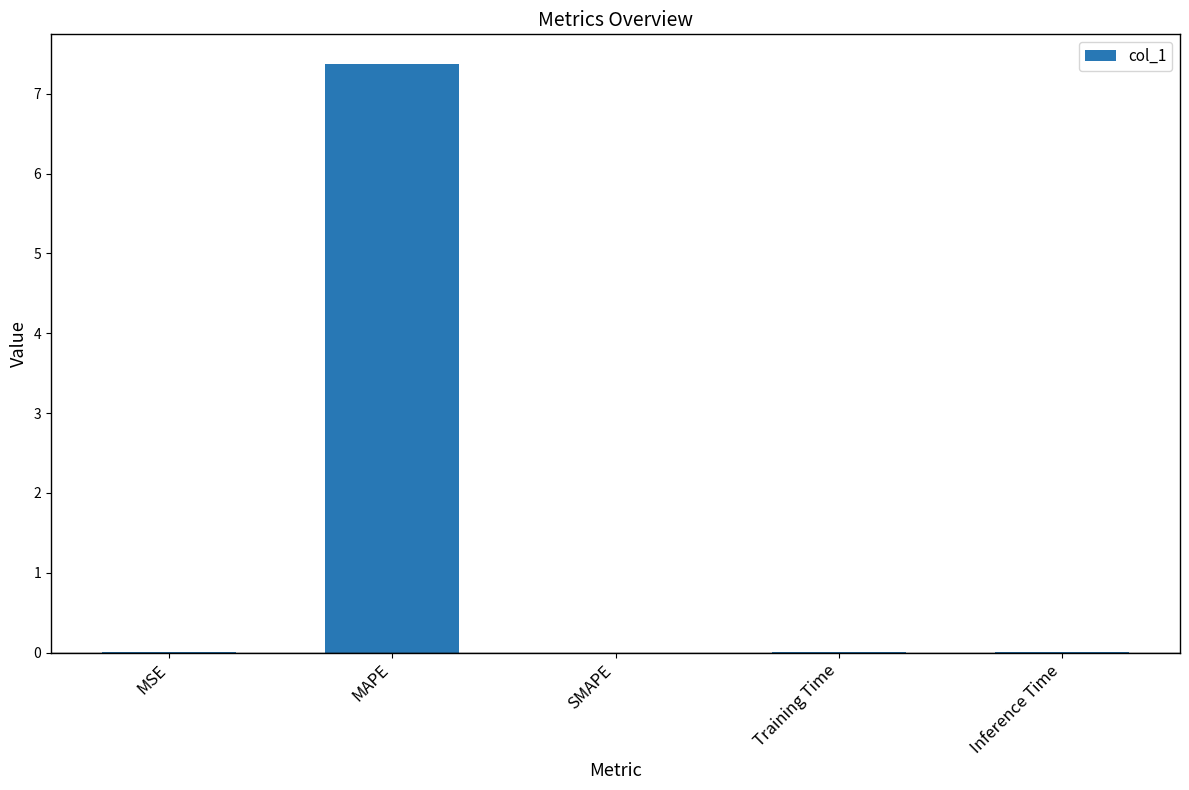

The chart shows a value of 7.4 at MAPE. True or false?

True